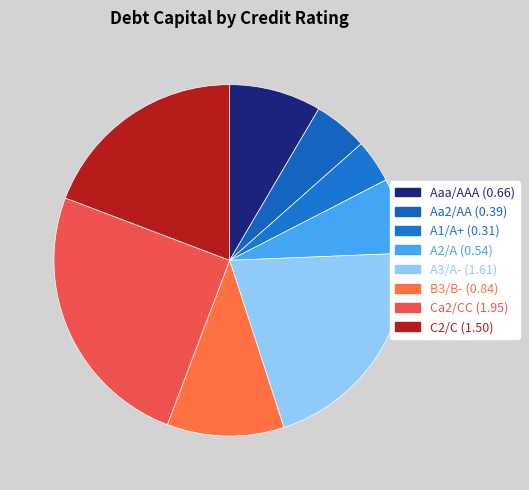

How many segments does this pie chart have?

8